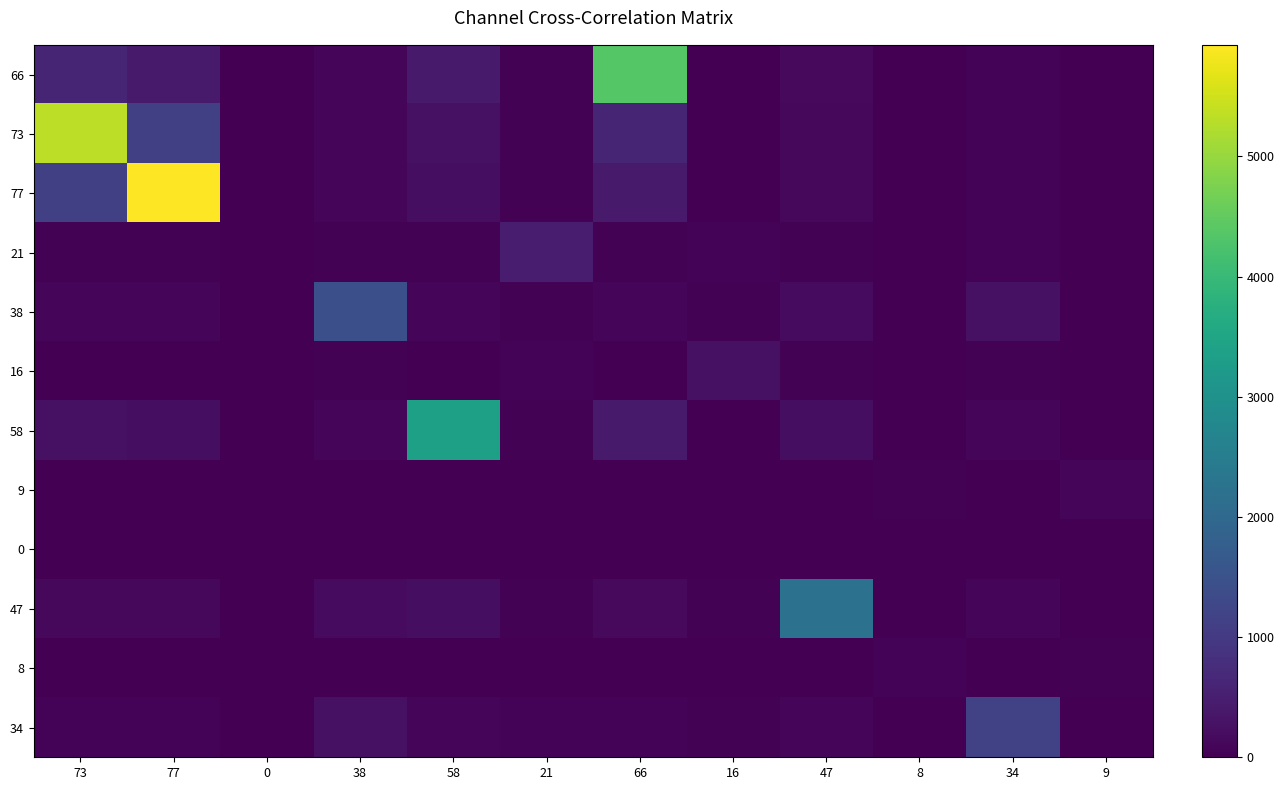

At how many categories does at least one series exceed 4943?

2